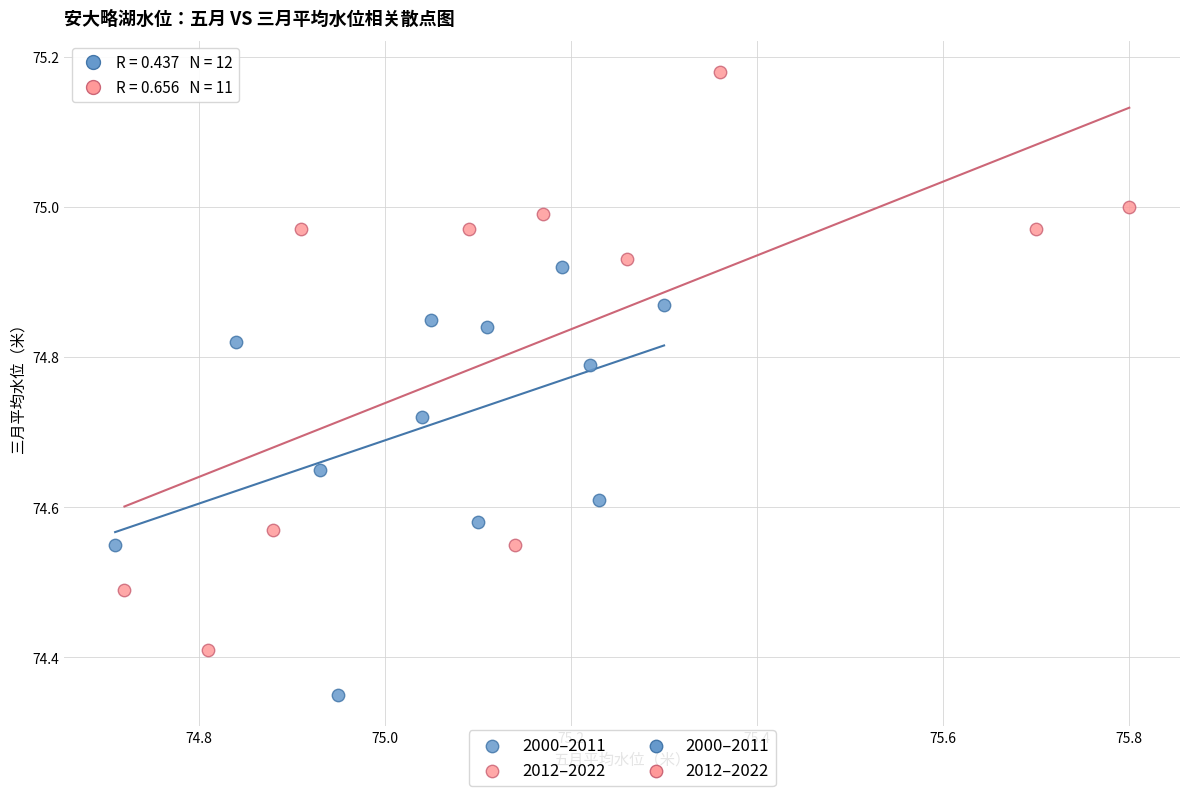

Which series reaches the minimum Y coordinate?

2000–2011